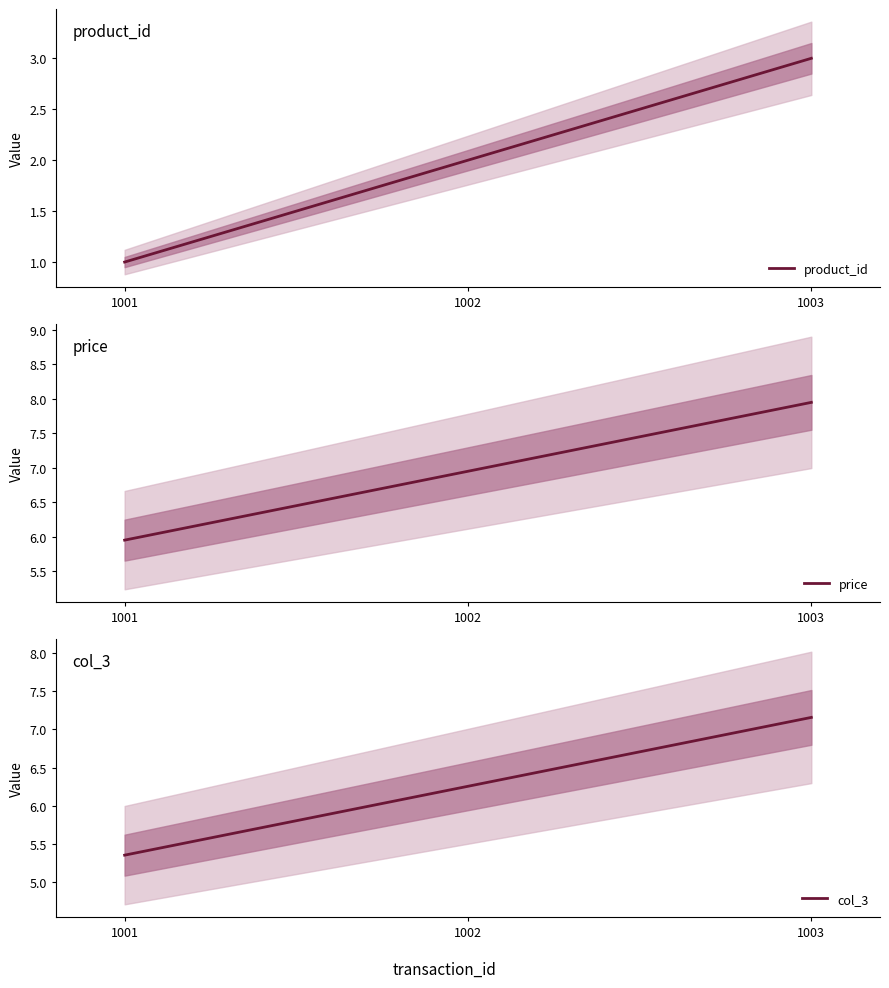

List the labels in order of price value, smallest first.

1001, 1002, 1003